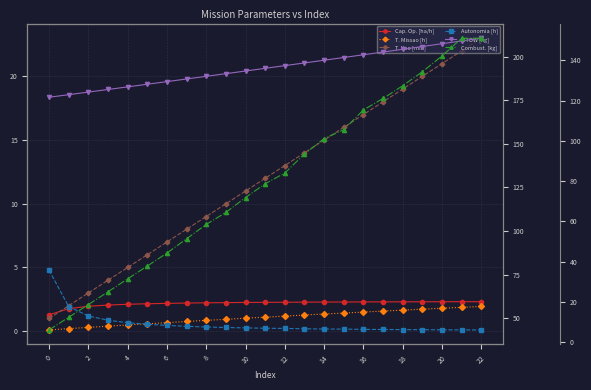

What is the difference between the highest and lowest values at 6?

180.8